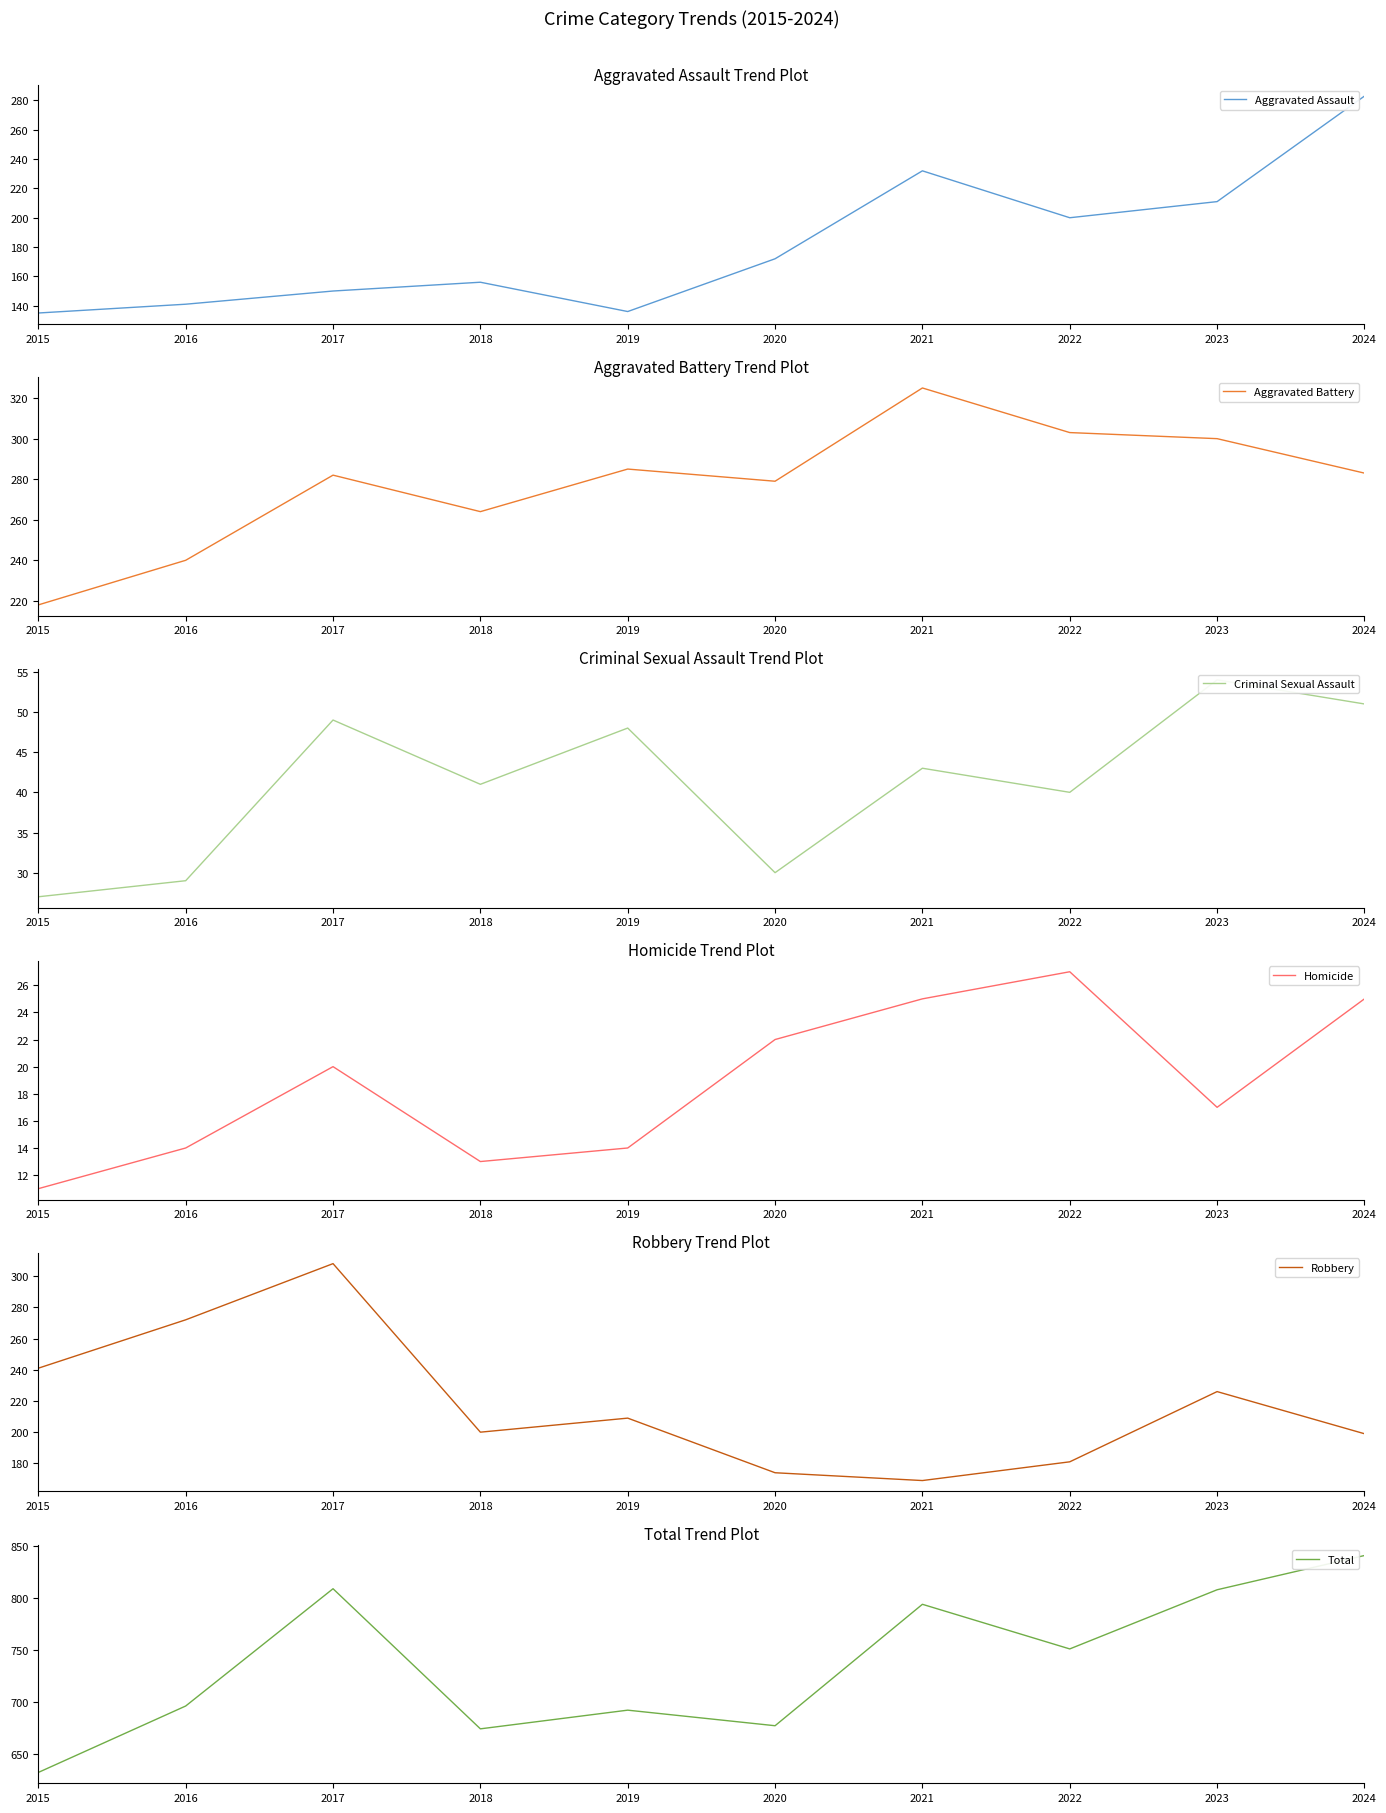

At which category is the sum across all series the highest?

2024